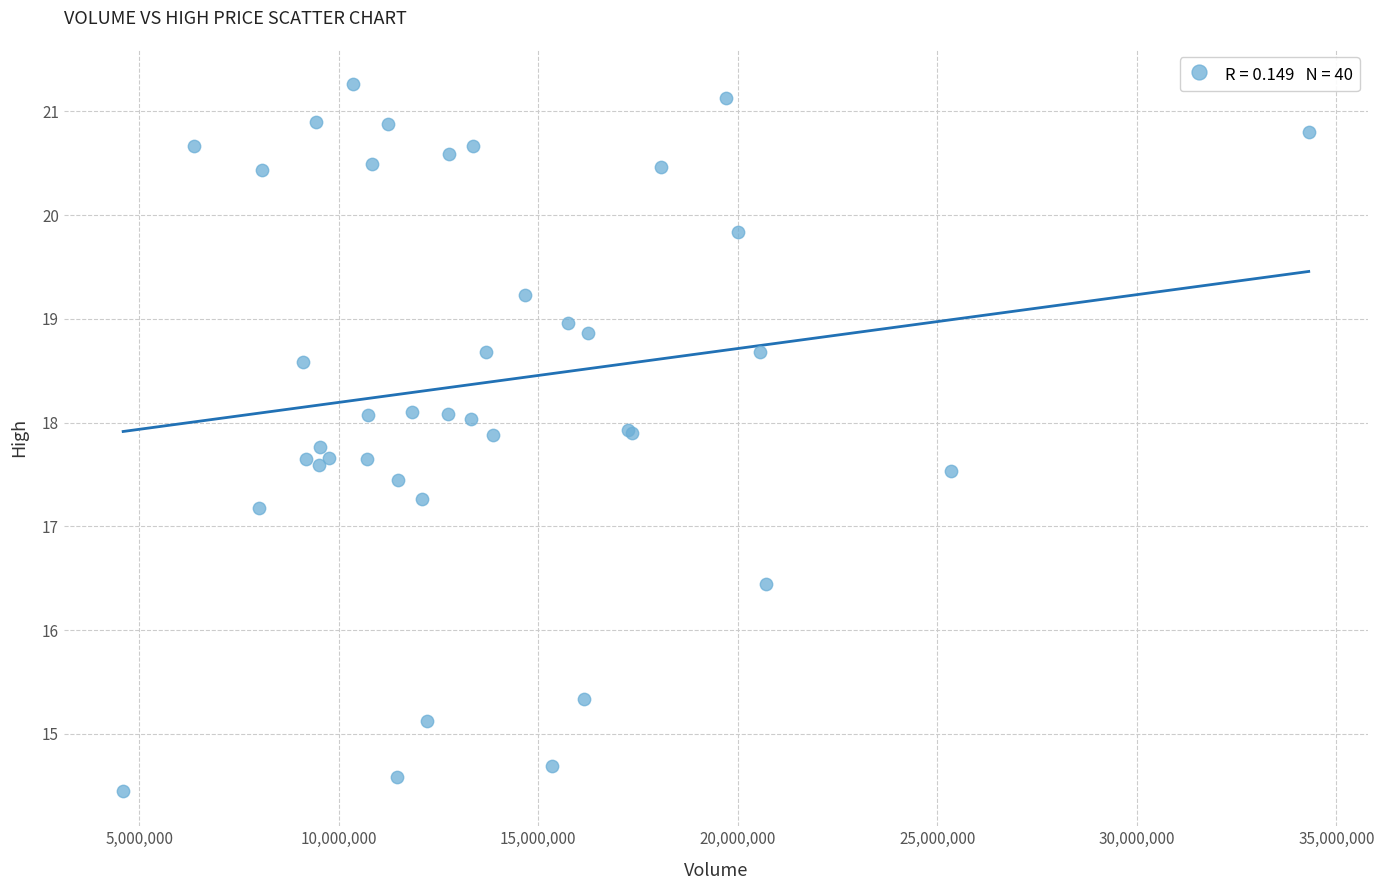

What Y value in the scatter plot is closest to 17?

17.2